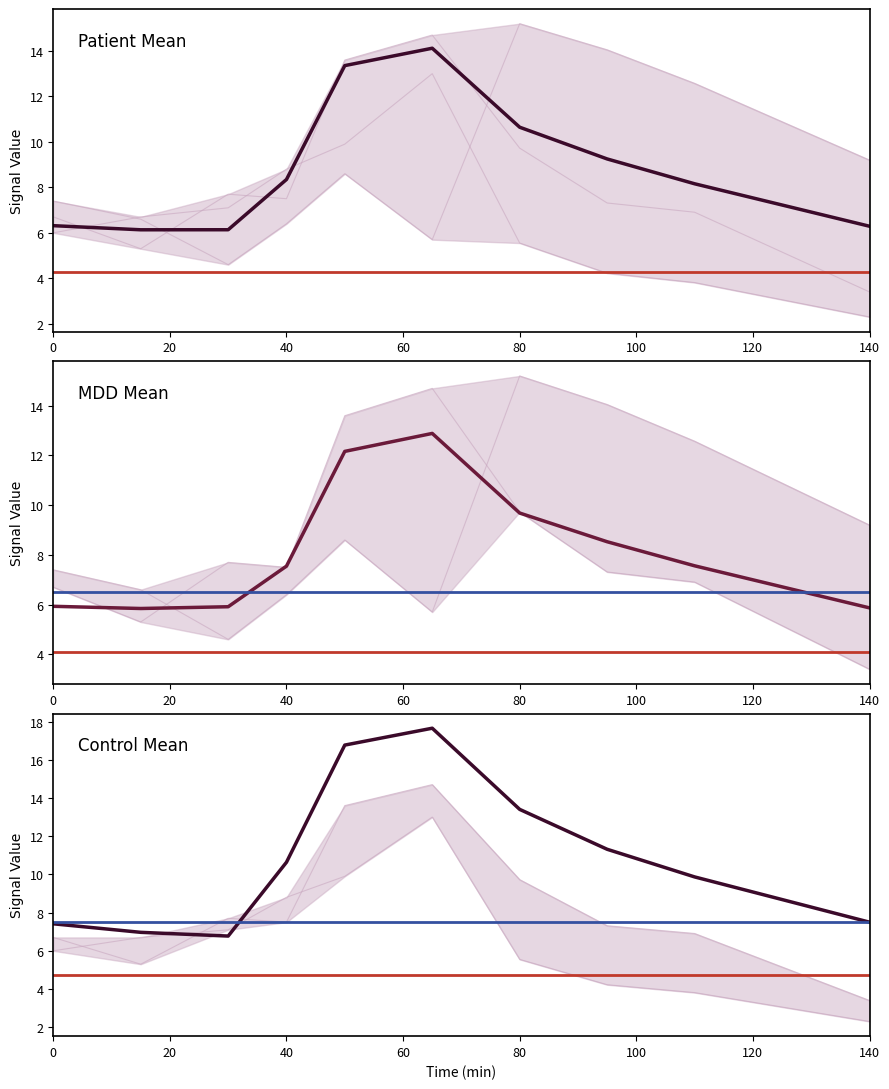

Rank the series by their maximum value, from lowest to highest.

MDD Mean, Patient 3, Patient Mean, Patient 2, Patient 1, Control Mean